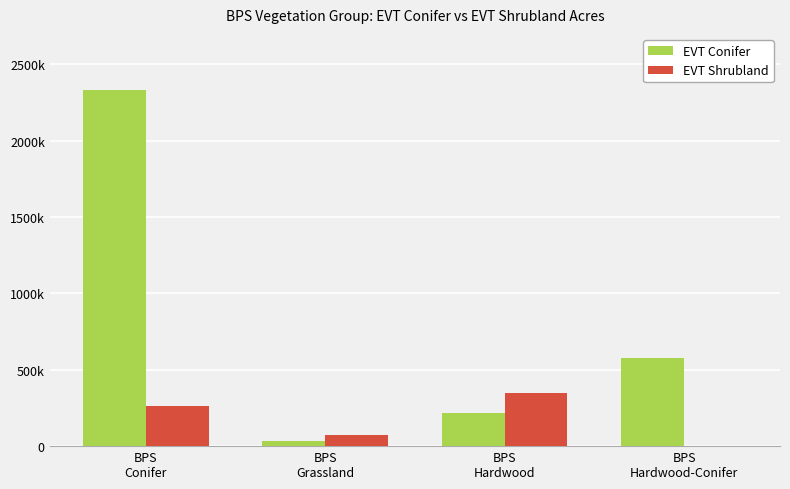

Are the bars grouped side by side (vs. stacked)?

Yes